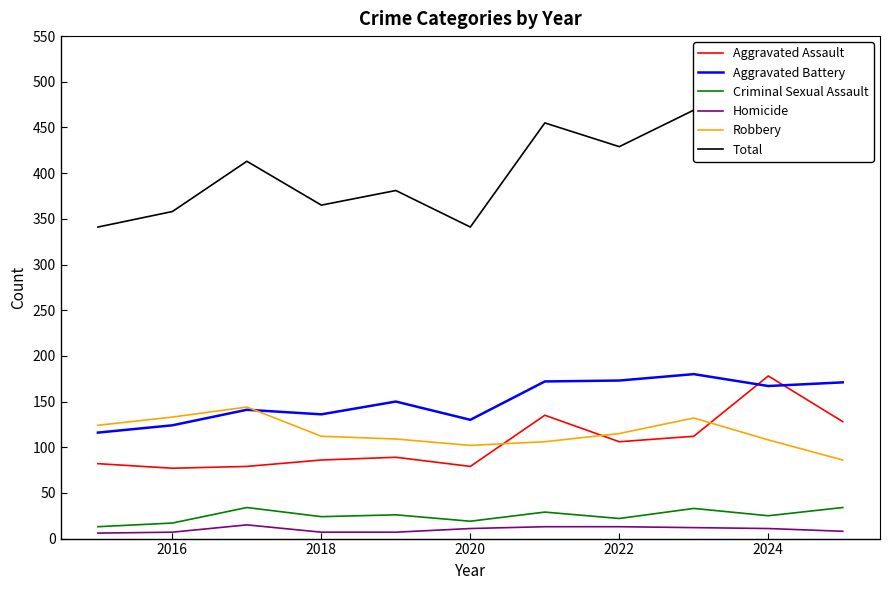

True or false: Aggravated Battery has a value of 299 at 2024.

False